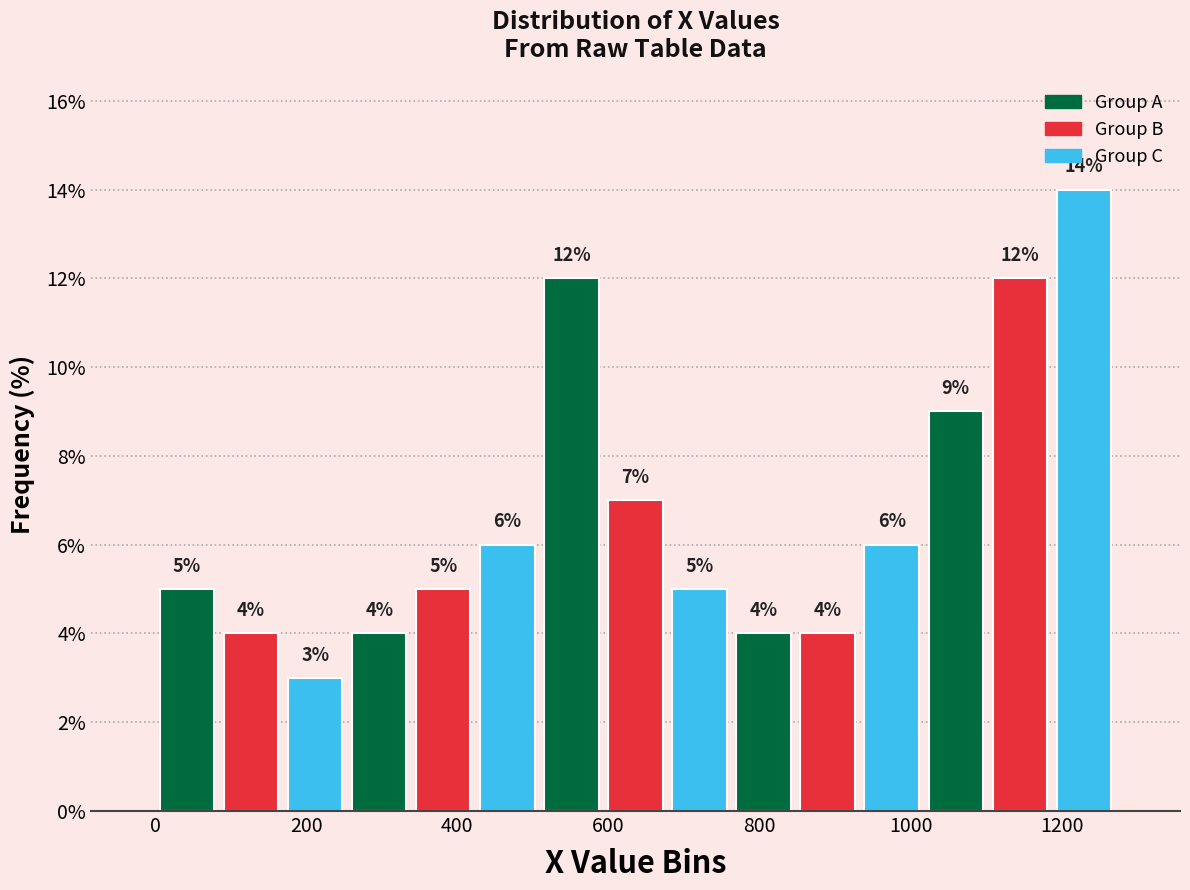

What is the height of the bar covering 1180 to 1280 on the x-axis? The bar edges are not printed on the chart, so give them approximately, as read against the axis.

14